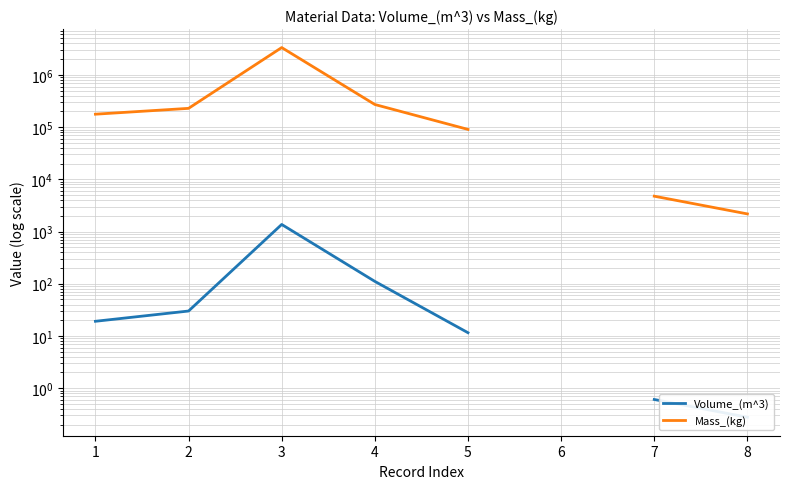

Which series changed the most between 3 and 4?

Mass_(kg)